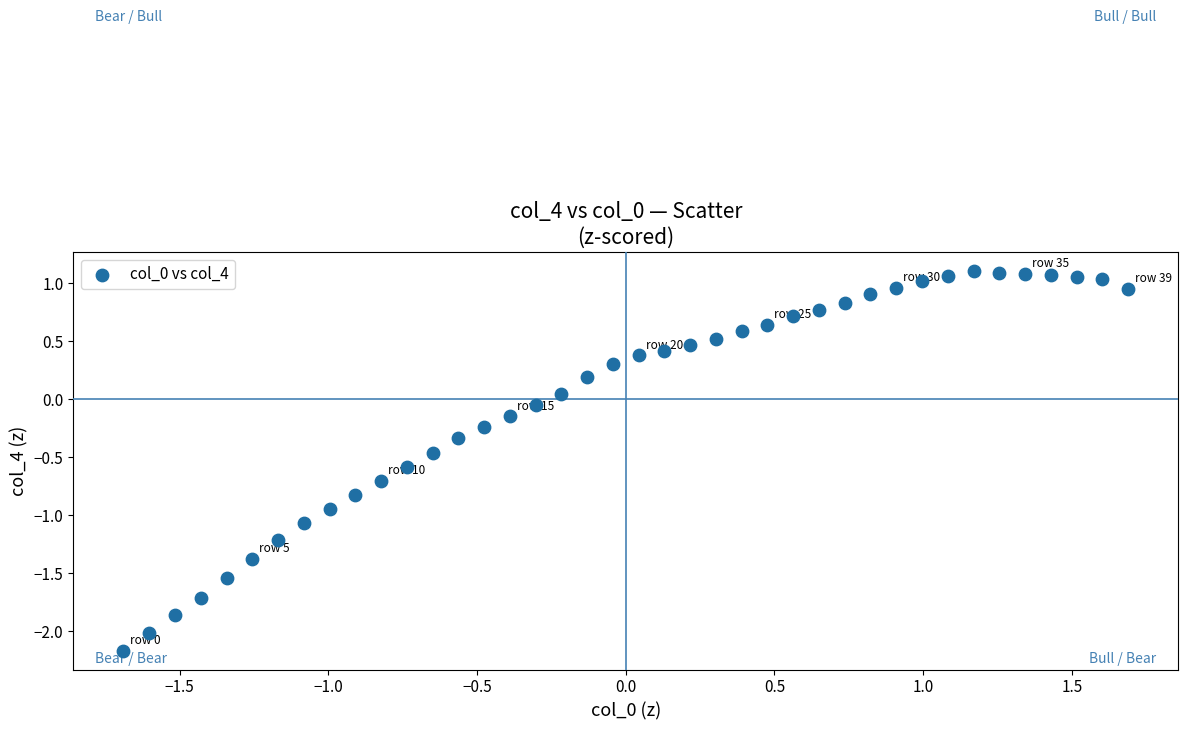

What is the range of Y values (max minus min)?

3.3